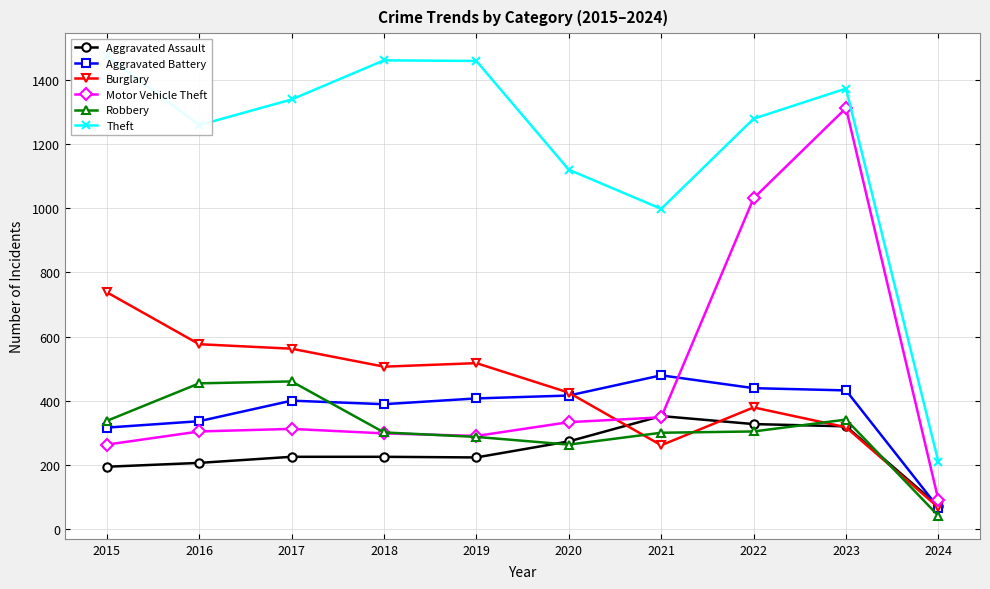

Between 2019 and 2023, which is larger?

2023